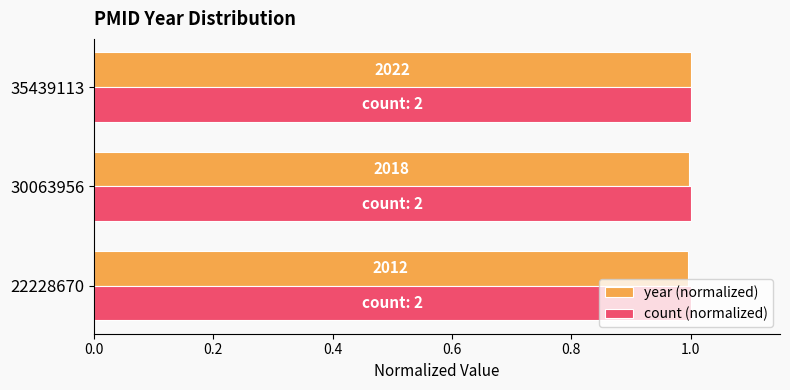

What are all the series names shown in the legend?

year (normalized), count (normalized)